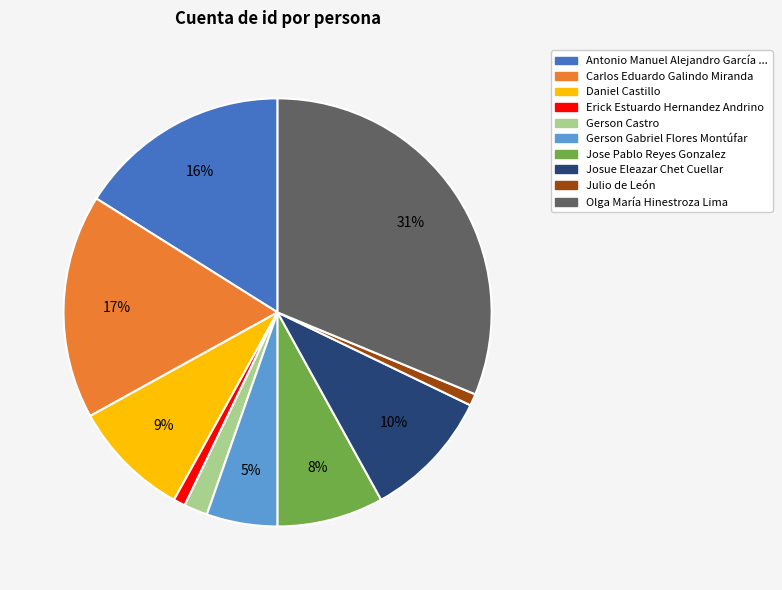

Does any single category account for the majority?

No